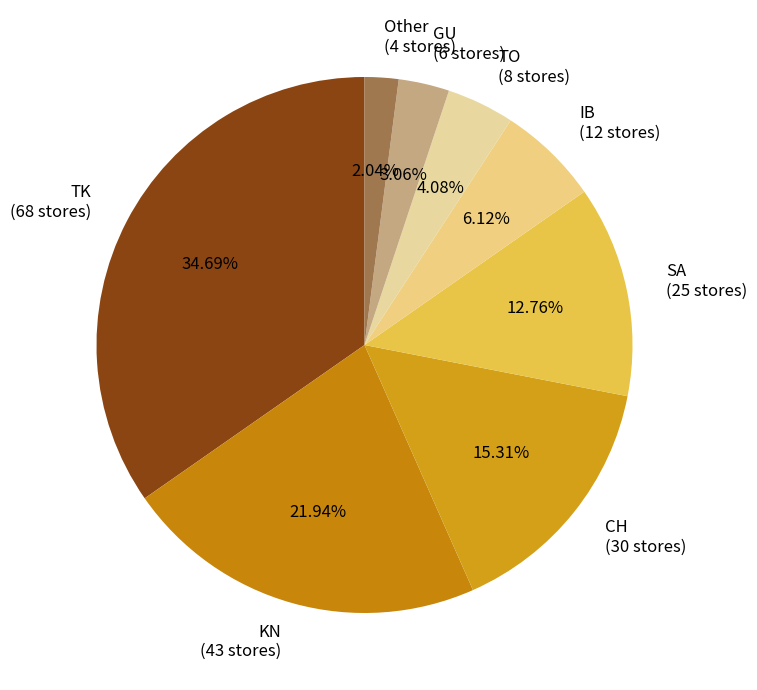

Is it true that TK is 22% of the pie?

False